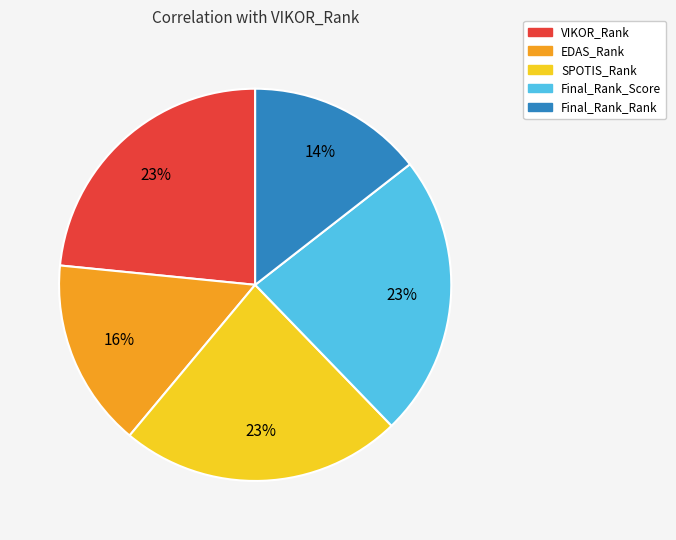

Combined, do Final_Rank_Rank and SPOTIS_Rank account for over 50%?

No